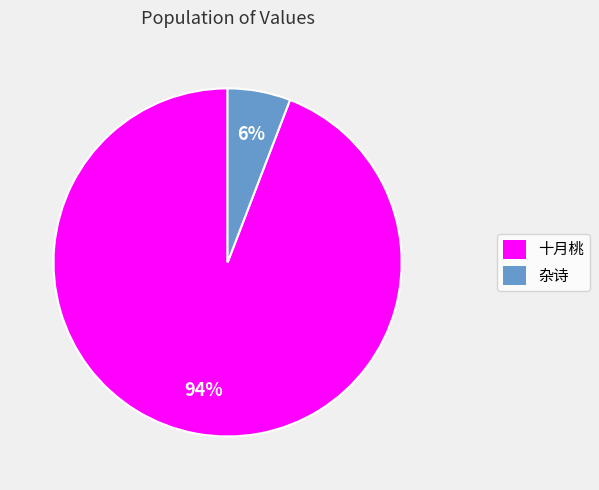

Is there any slice that represents more than half of the pie?

Yes